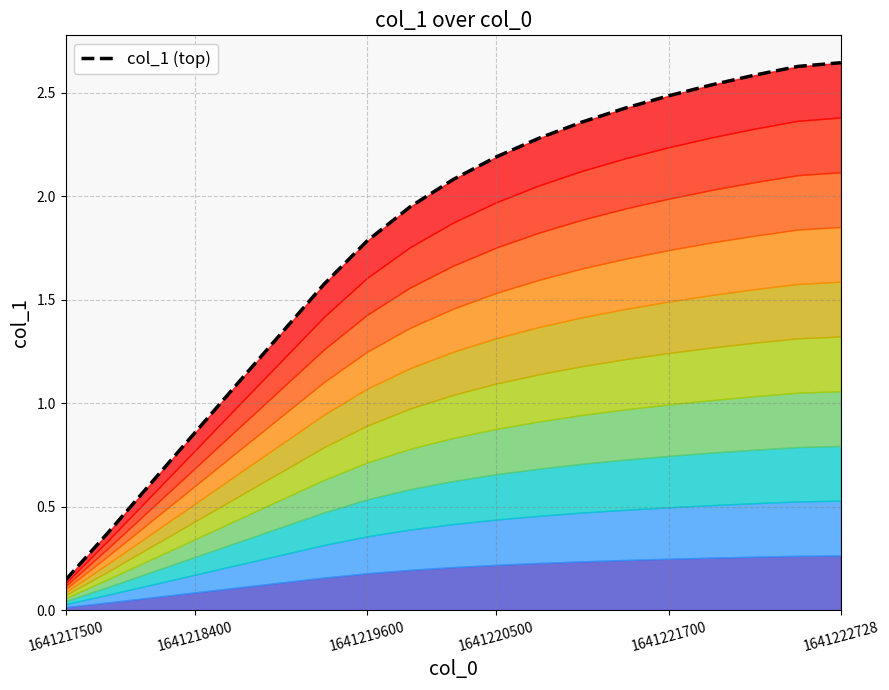

The value at 1641222728 is 2.6. True or false?

True